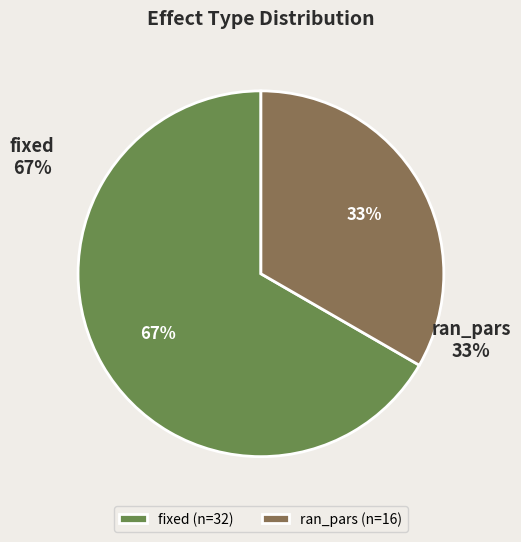

To the nearest percent, what portion does fixed represent?

67%